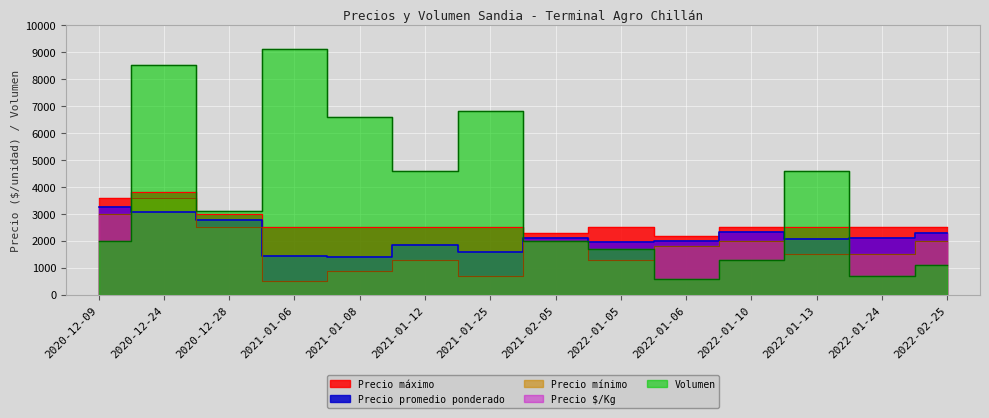

What is the minimum value shown in the chart?

500